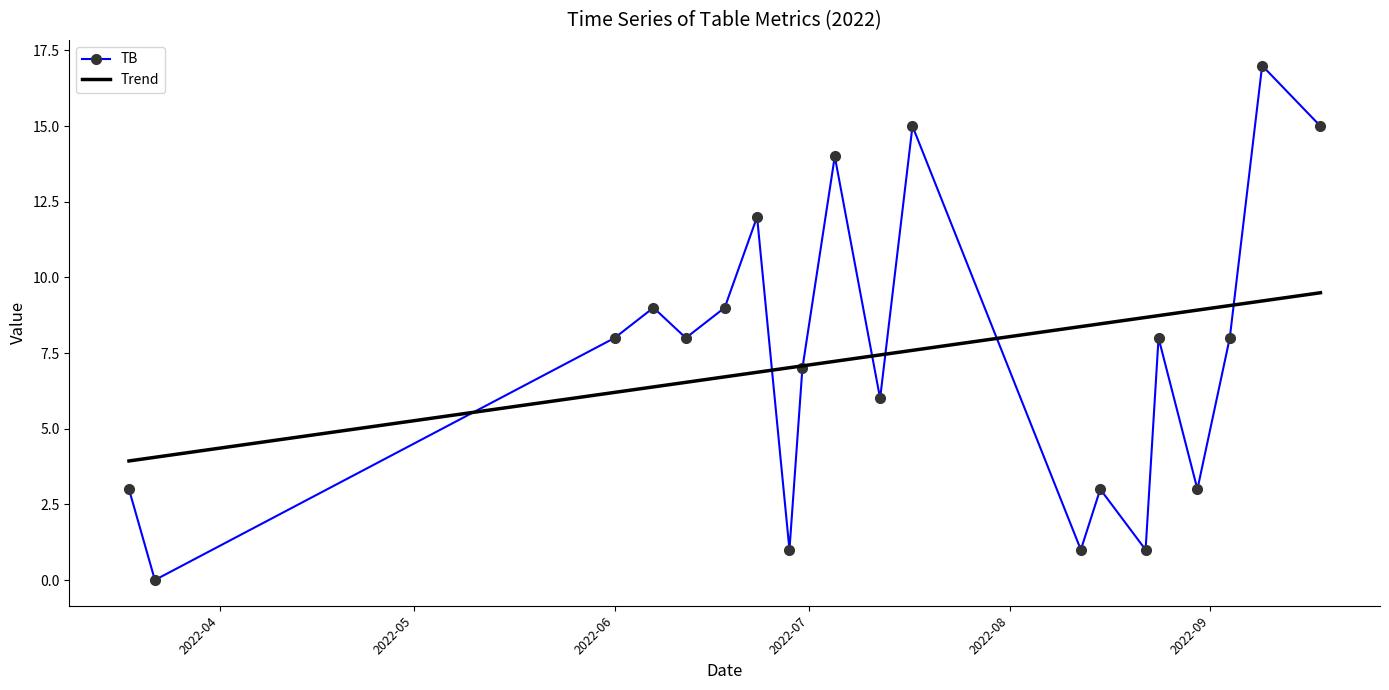

What is the maximum value for TB?

17.0